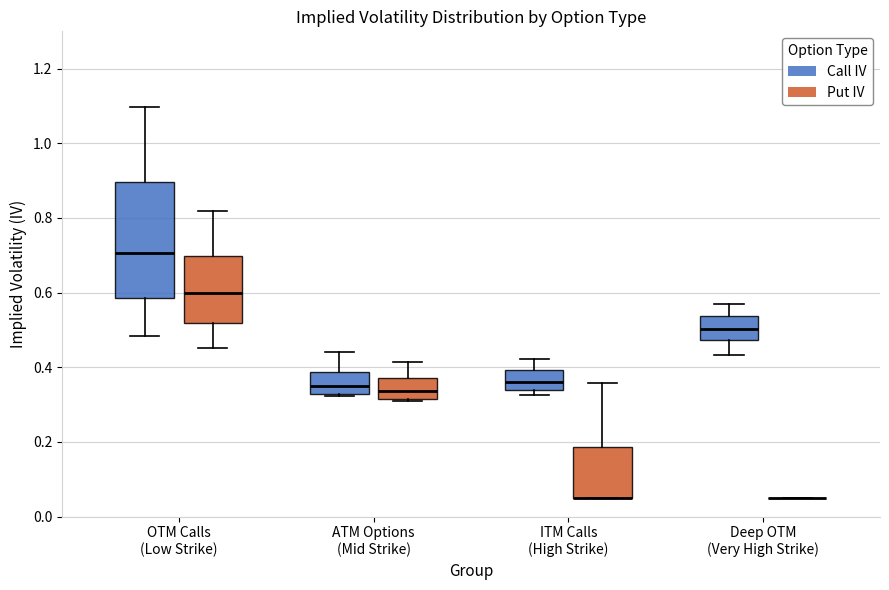

Reading left to right, read every box against the y-axis: the position of its median line, the range the box covers, and the ends of its whiskers. The values are not printed on the chart, so give them approximately, as read against the axis.

OTM Calls (Low Strike) (Call IV): median 0.70, box 0.58 to 0.90, whiskers 0.48 to 1.10
OTM Calls (Low Strike) (Put IV): median 0.60, box 0.52 to 0.70, whiskers 0.46 to 0.82
ATM Options (Mid Strike) (Call IV): median 0.34, box 0.32 to 0.38, whiskers 0.32 (just below the box's lower edge) to 0.44
ATM Options (Mid Strike) (Put IV): median 0.34, box 0.32 to 0.38, whiskers 0.30 to 0.42
ITM Calls (High Strike) (Call IV): median 0.36, box 0.34 to 0.40, whiskers 0.32 to 0.42
ITM Calls (High Strike) (Put IV): median 0.06 (drawn on the box's lower edge), box 0.06 to 0.18, whiskers 0.06 to 0.36
Deep OTM (Very High Strike) (Call IV): median 0.50, box 0.48 to 0.54, whiskers 0.44 to 0.56
Deep OTM (Very High Strike) (Put IV): box collapsed to a line at 0.06, whiskers 0.06 to 0.06